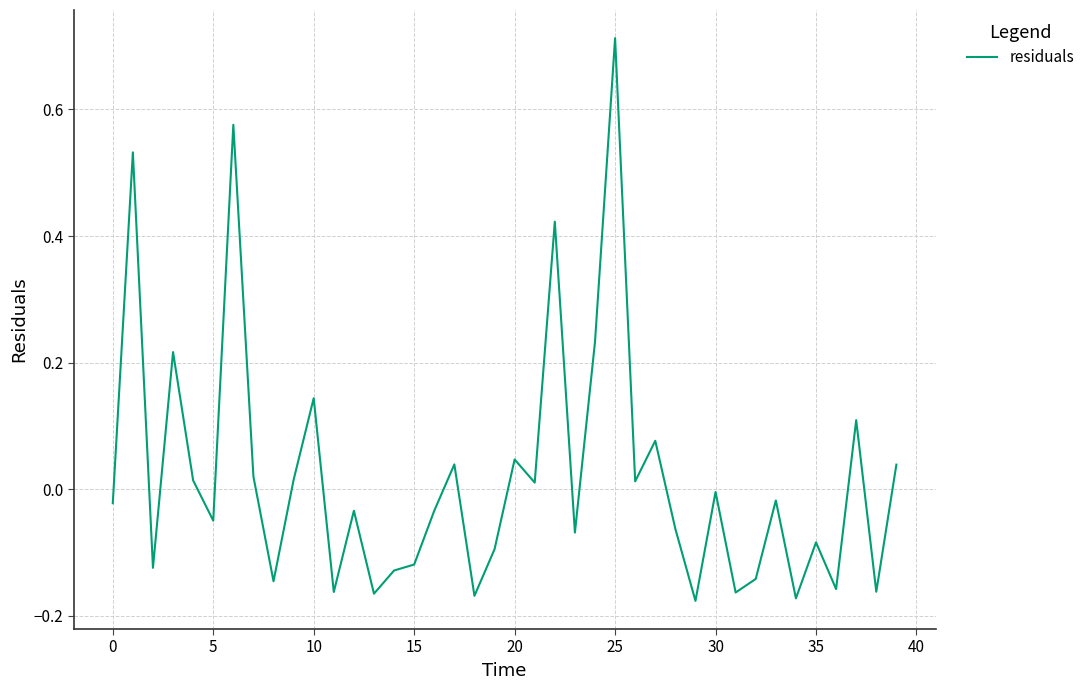

The value at 30 is -0.0. True or false?

True